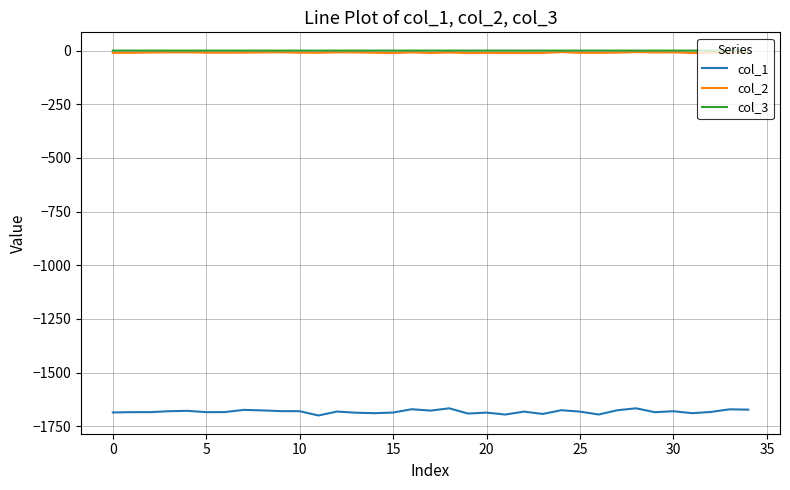

What is the average value of the col_3 series?

-0.1